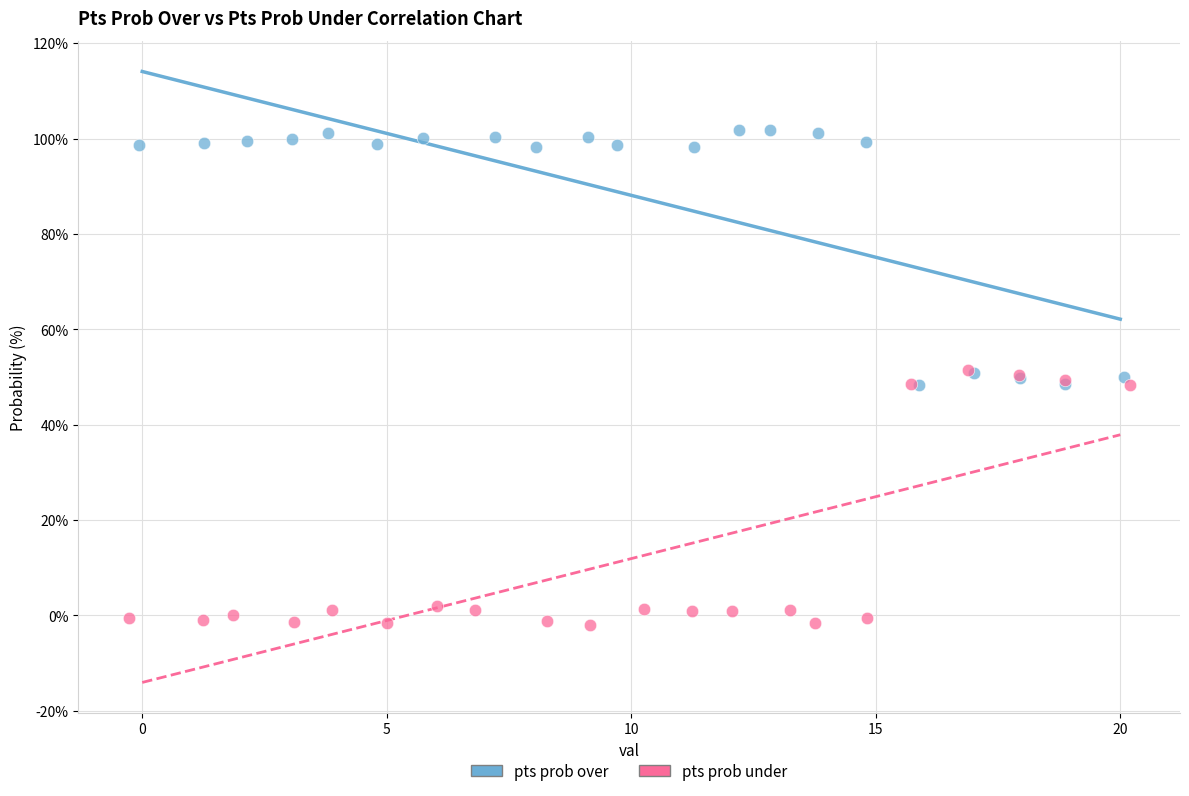

What are all the series names shown in the legend?

pts prob over, pts prob under